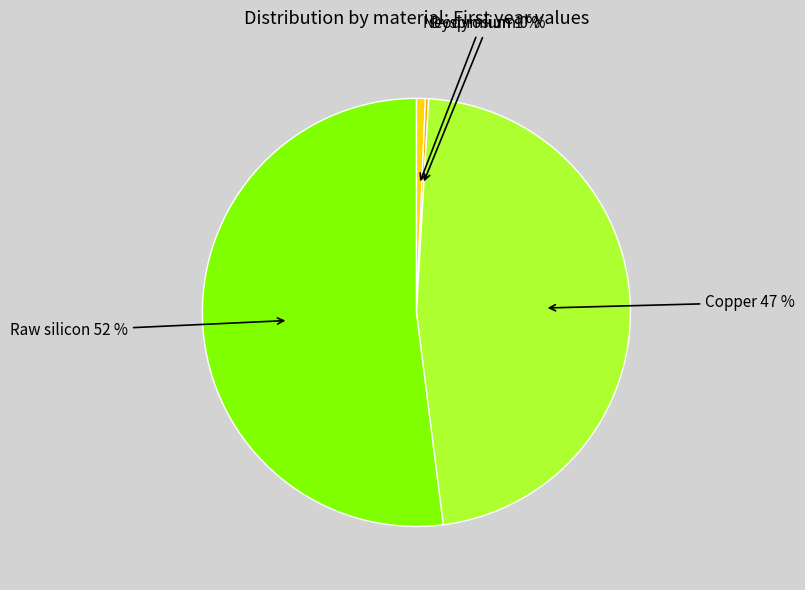

Which has a higher value, Copper or Raw silicon?

Raw silicon